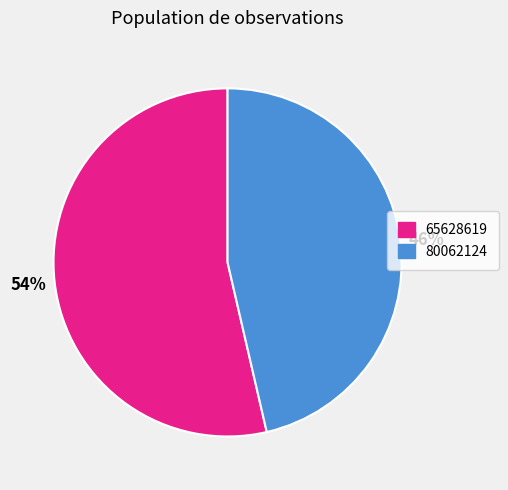

Between 80062124 and 65628619, which is larger?

65628619